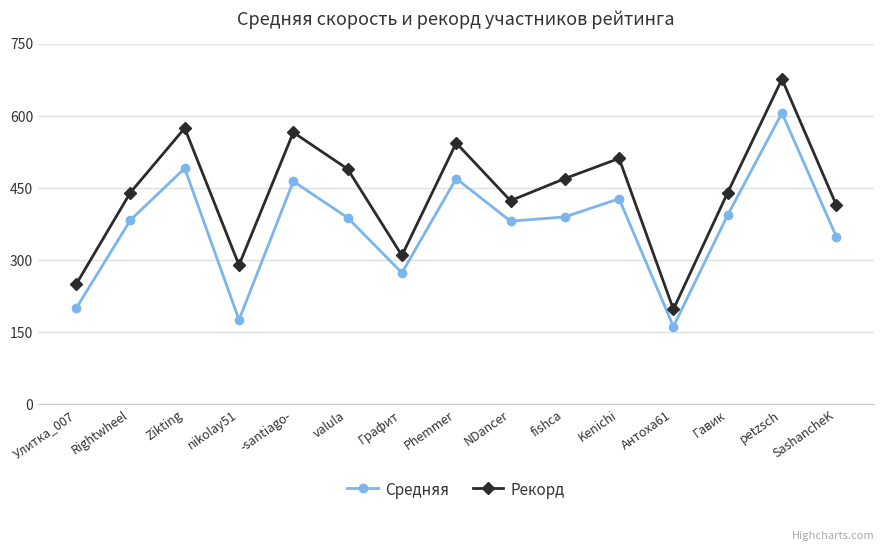

What is the greatest value displayed?

676.0